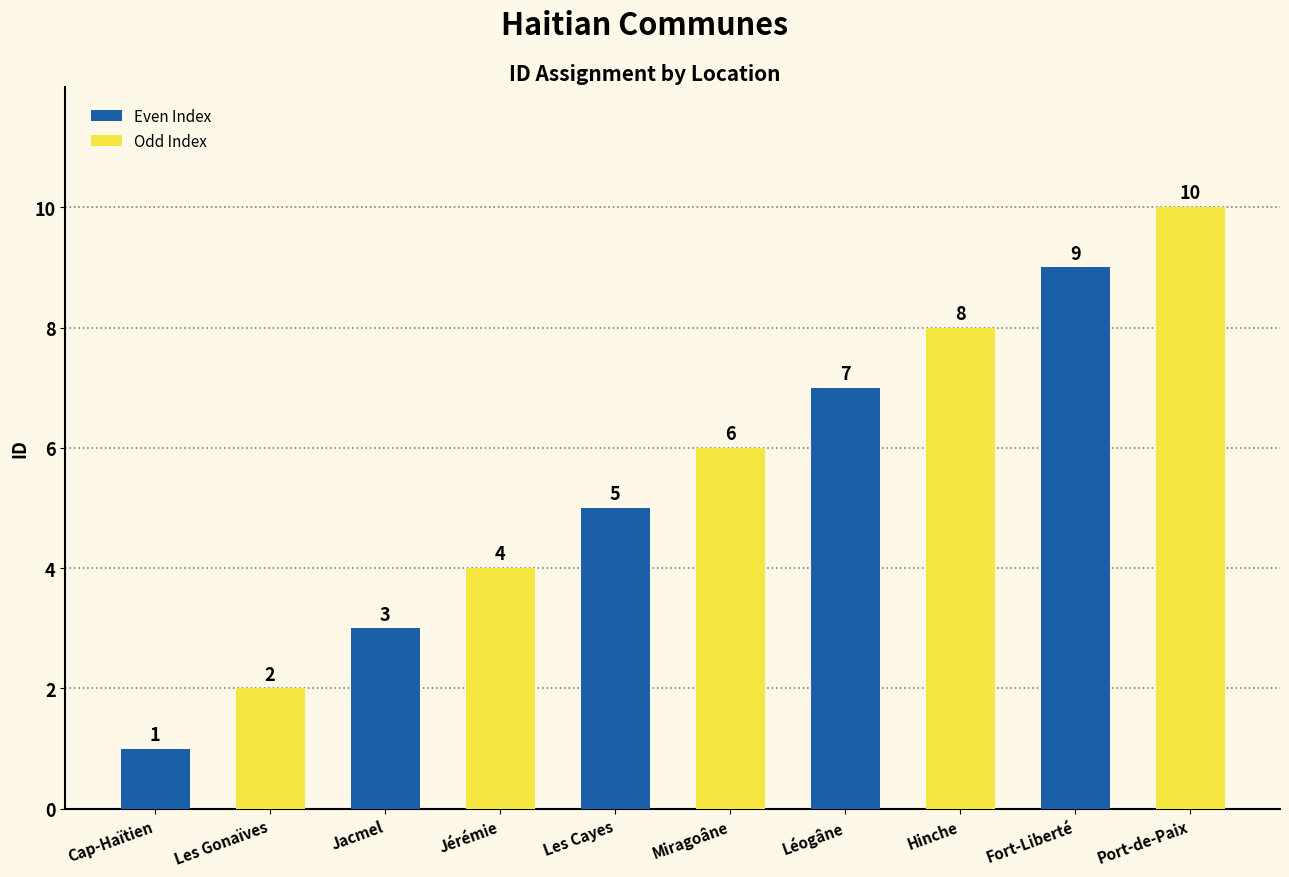

The chart shows a value of 1 at Cap-Haïtien. True or false?

True